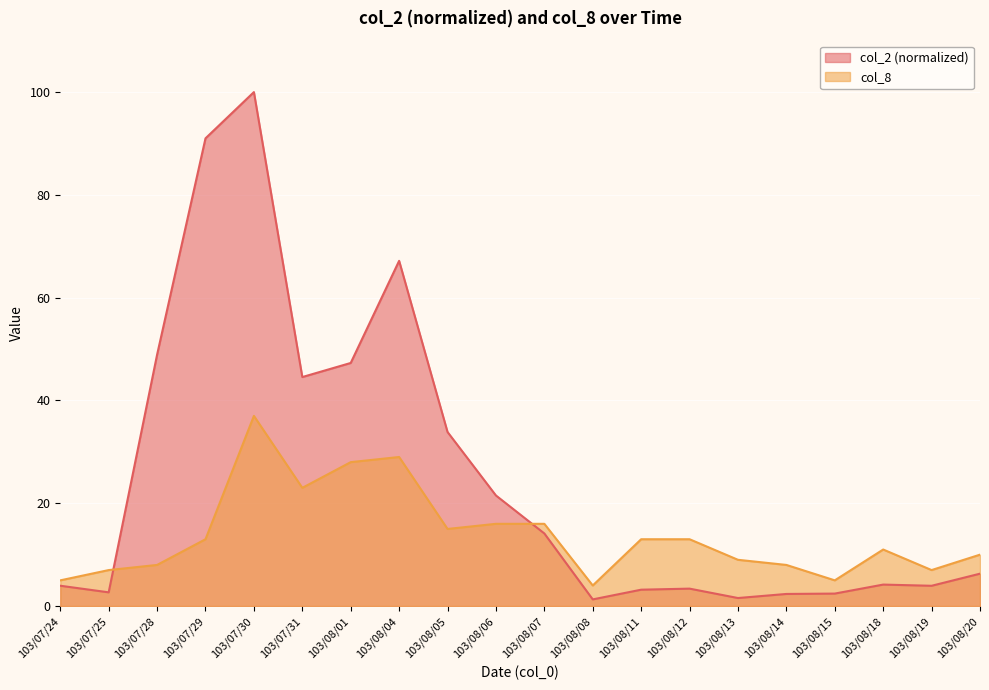

Count the number of data series in this chart.

2